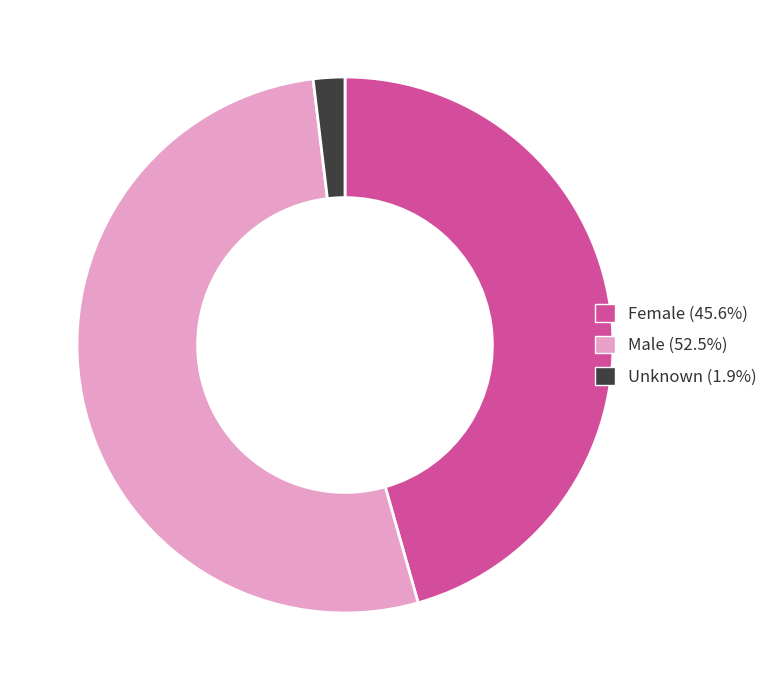

Which has a higher value, Male or Female?

Male